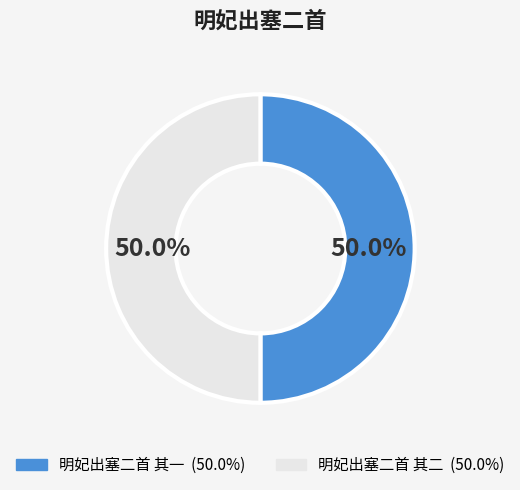

Count the number of slices in the pie.

2